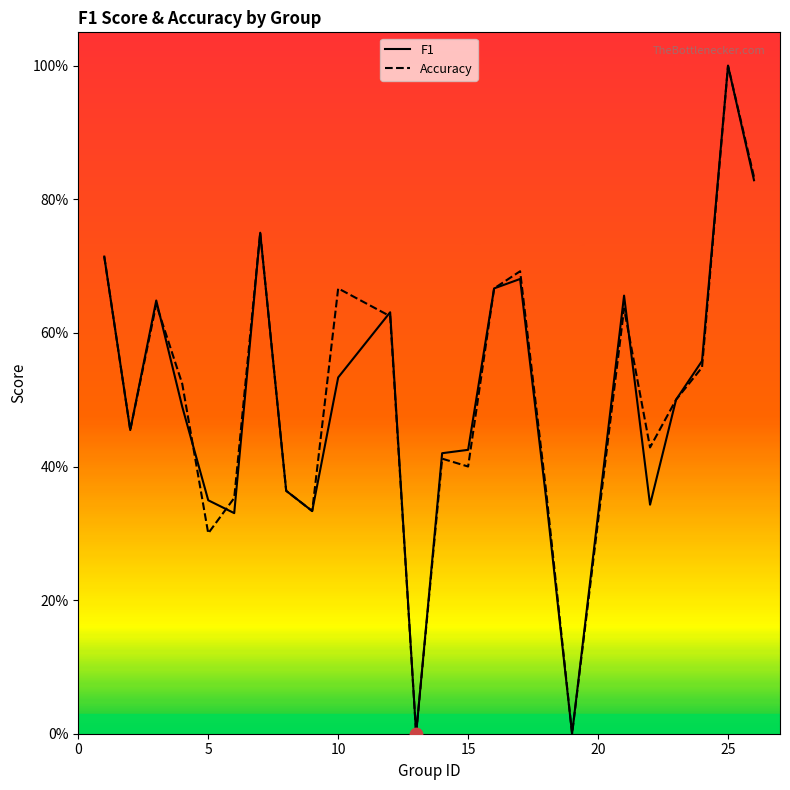

Which series has the largest total across all categories?

accuracy